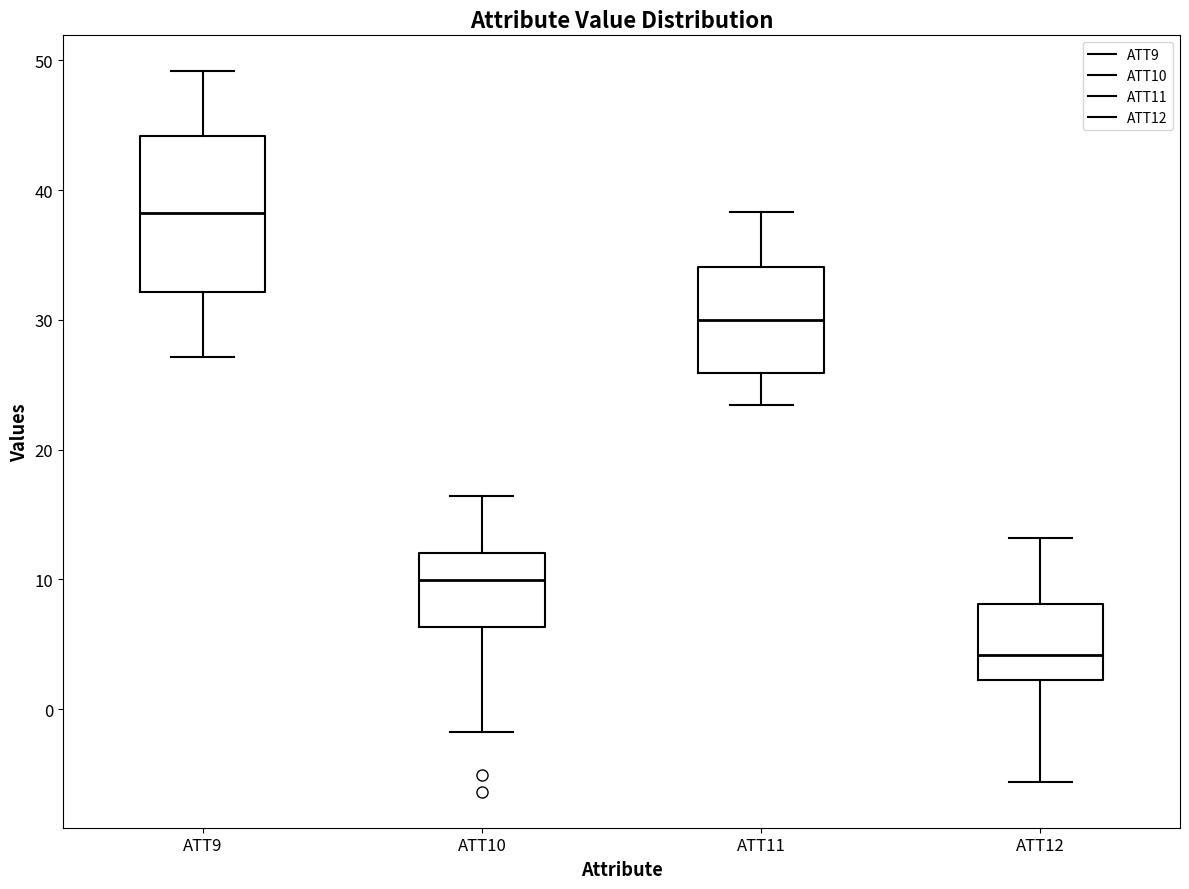

Reading left to right, read every box against the y-axis: the position of its median line, the range the box covers, and the ends of its whiskers. The values are not printed on the chart, so give them approximately, as read against the axis.

ATT9: median 38, box 32 to 44, whiskers 27 to 49
ATT10: median 10, box 6 to 12, whiskers -2 to 16
ATT11: median 30, box 26 to 34, whiskers 23 to 38
ATT12: median 4, box 2 to 8, whiskers -6 to 13